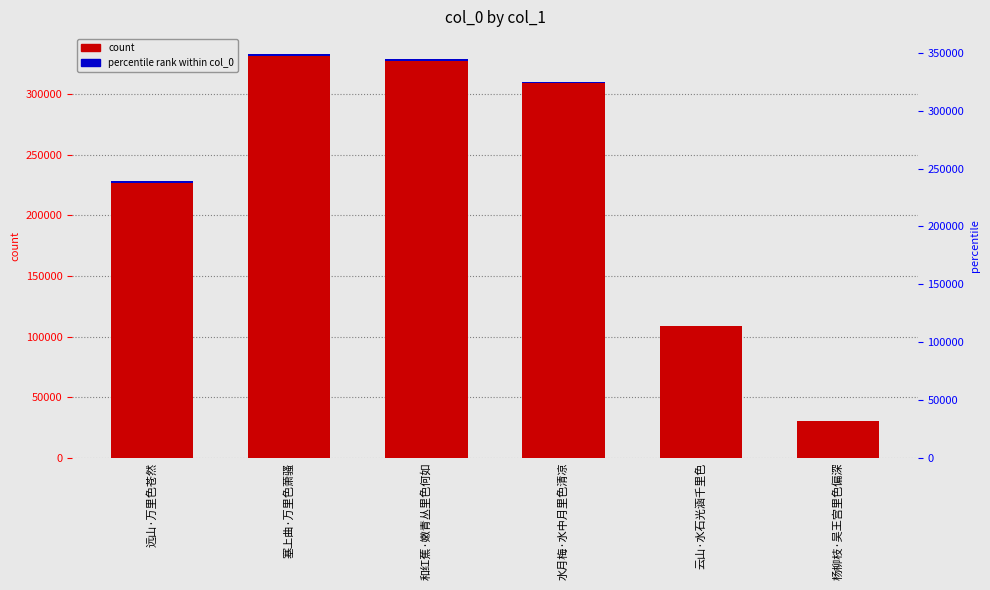

The value of col_0 count at 水月梅·水中月里色清凉 is 310623.0. True or false?

True